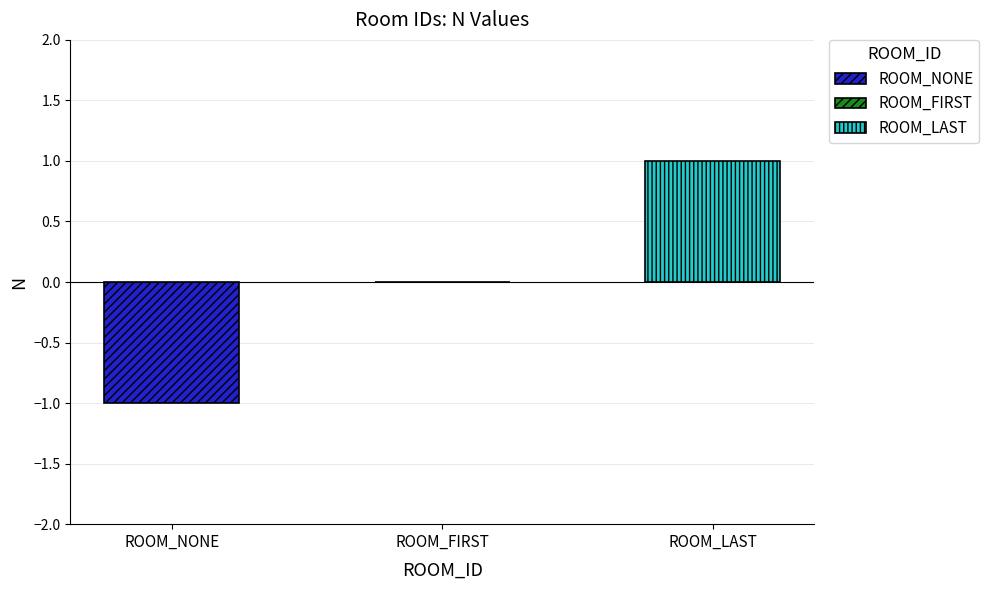

True or false: the data shows 1 at ROOM_LAST.

True